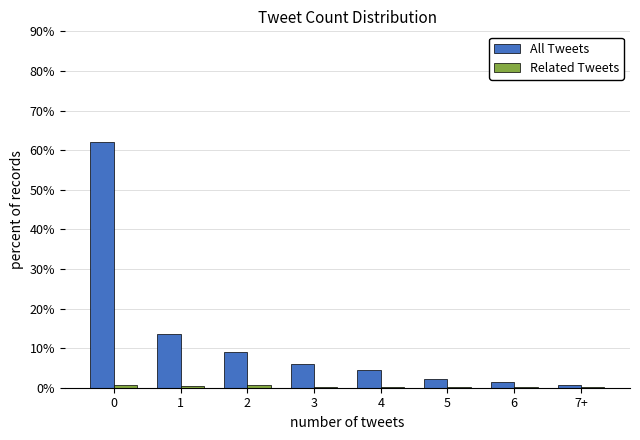

What is the sum of the All Tweets values at 1 and 3?

19.7